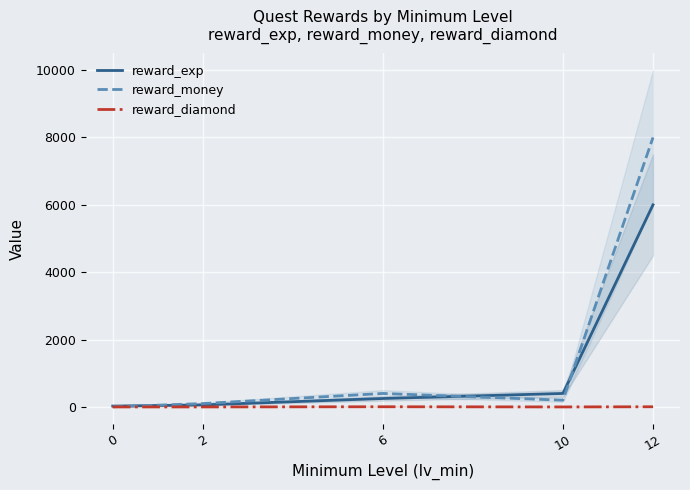

Does the chart display data point markers on the line(s)?

No